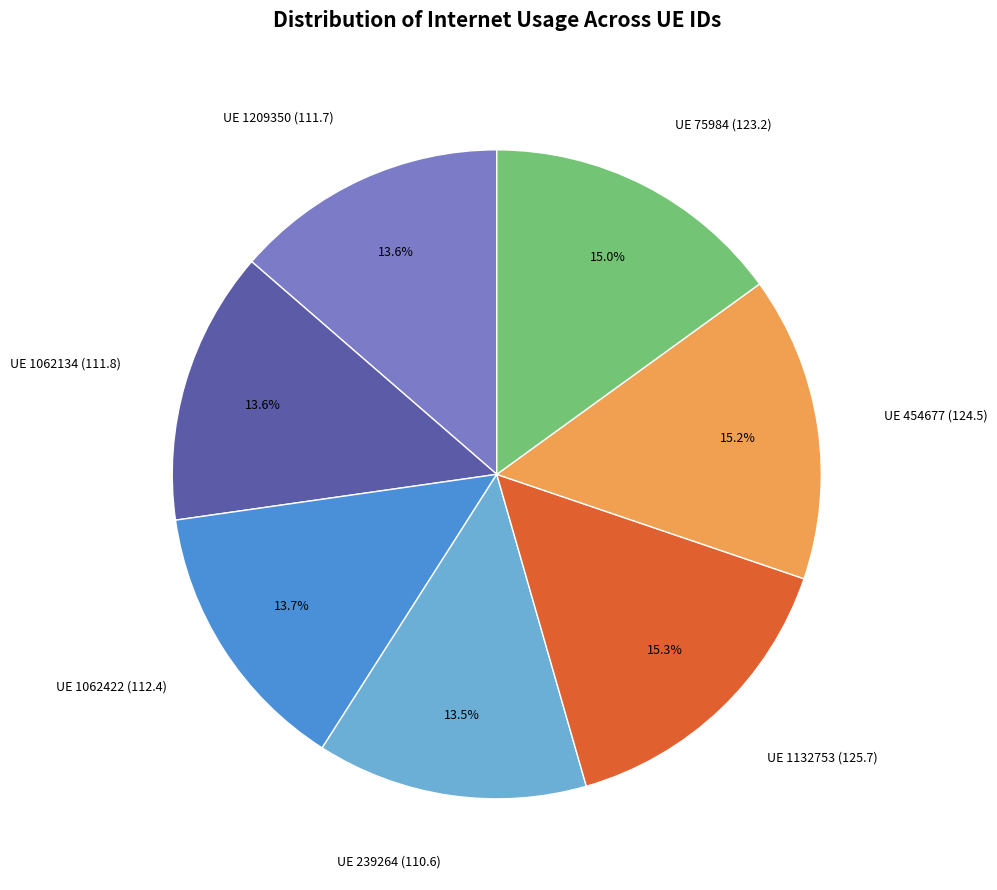

What is the ratio of the value at UE 1062422 (112.4) to the value at UE 1132753 (125.7)?

0.9